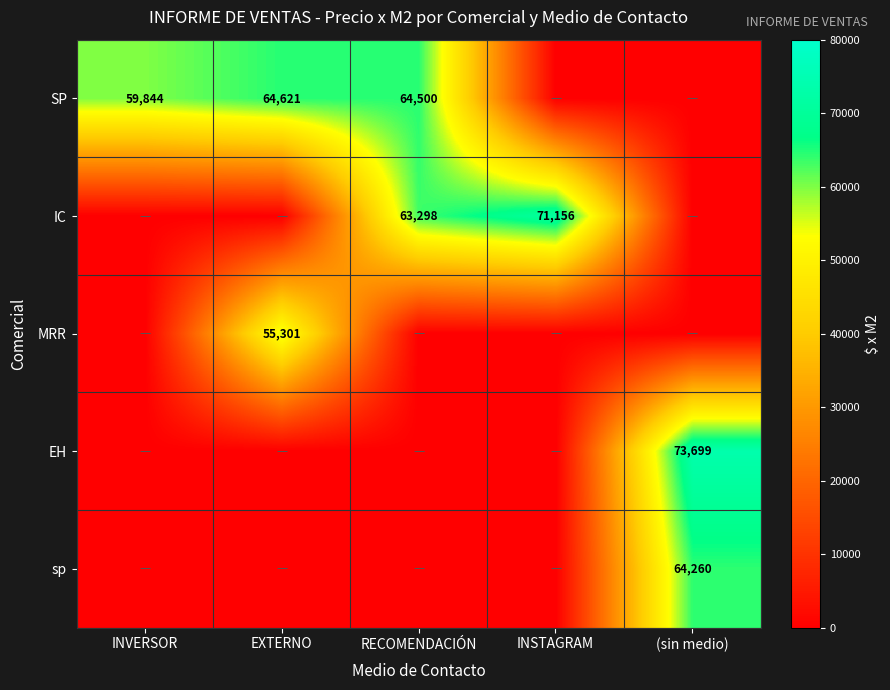

True or false: IC has a value of 71156 at INSTAGRAM.

True